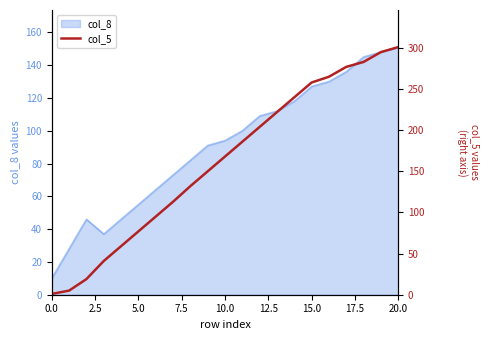

Which label corresponds to the largest value in the chart?

20